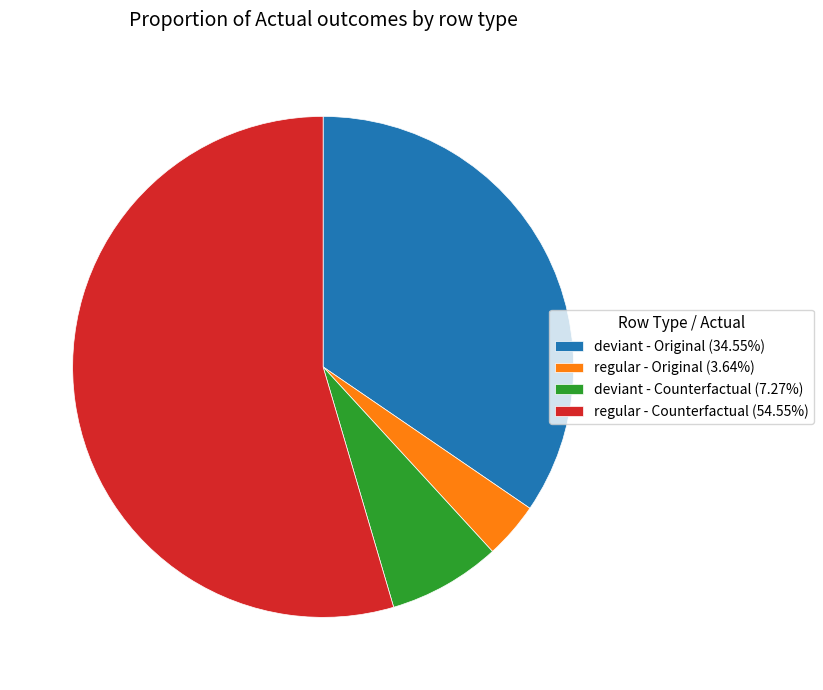

Is there any slice that represents more than half of the pie?

Yes